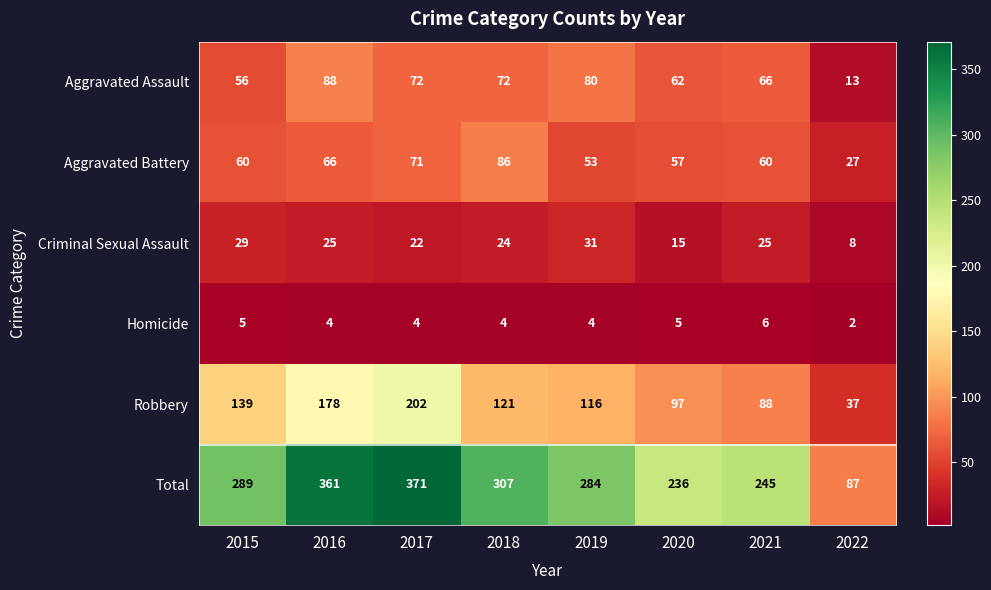

Which series has the largest total across all categories?

Total